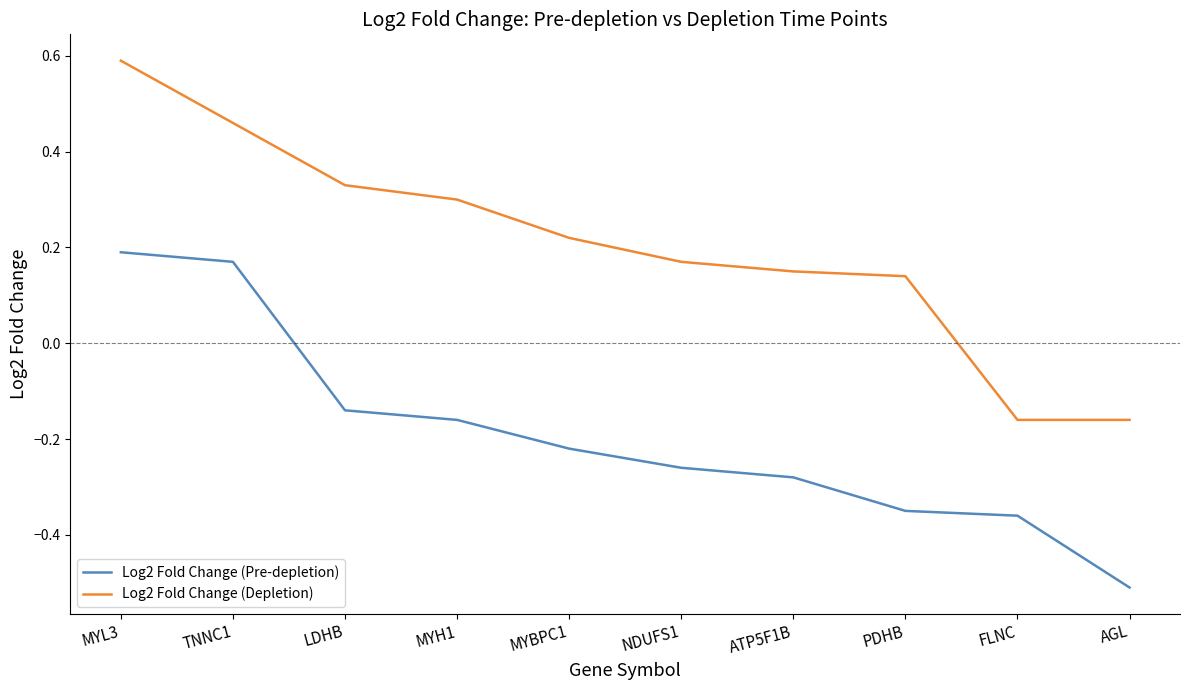

Which category has the highest value in the Log2 Fold Change (Depletion) series?

MYL3